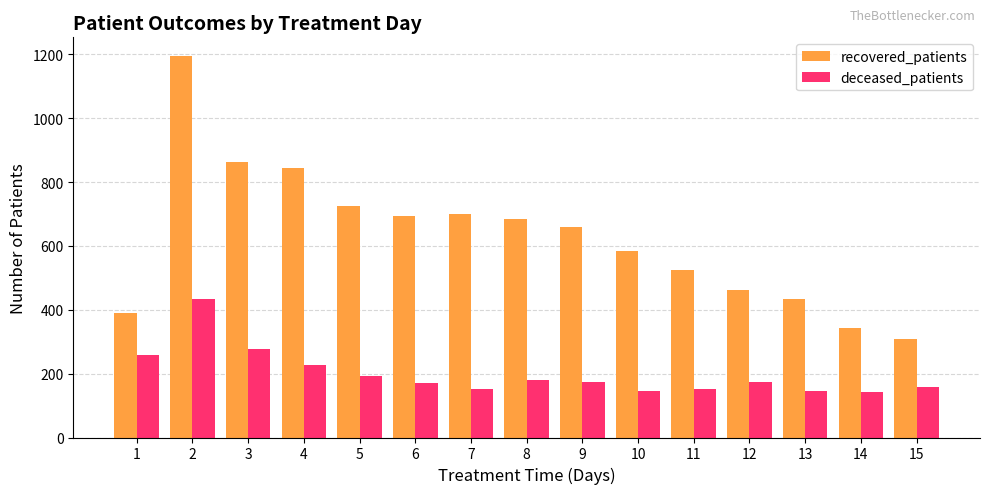

List the series in order of their overall mean, lowest first.

deceased_patients, recovered_patients